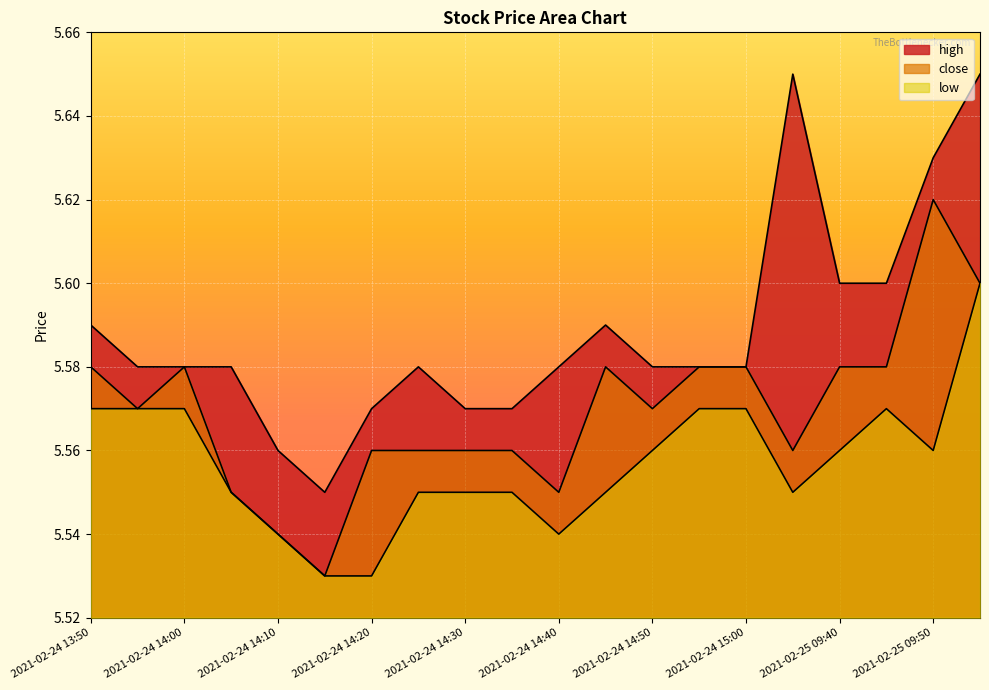

The high series shows 8.1 at 2021-02-24 13:50. True or false?

False